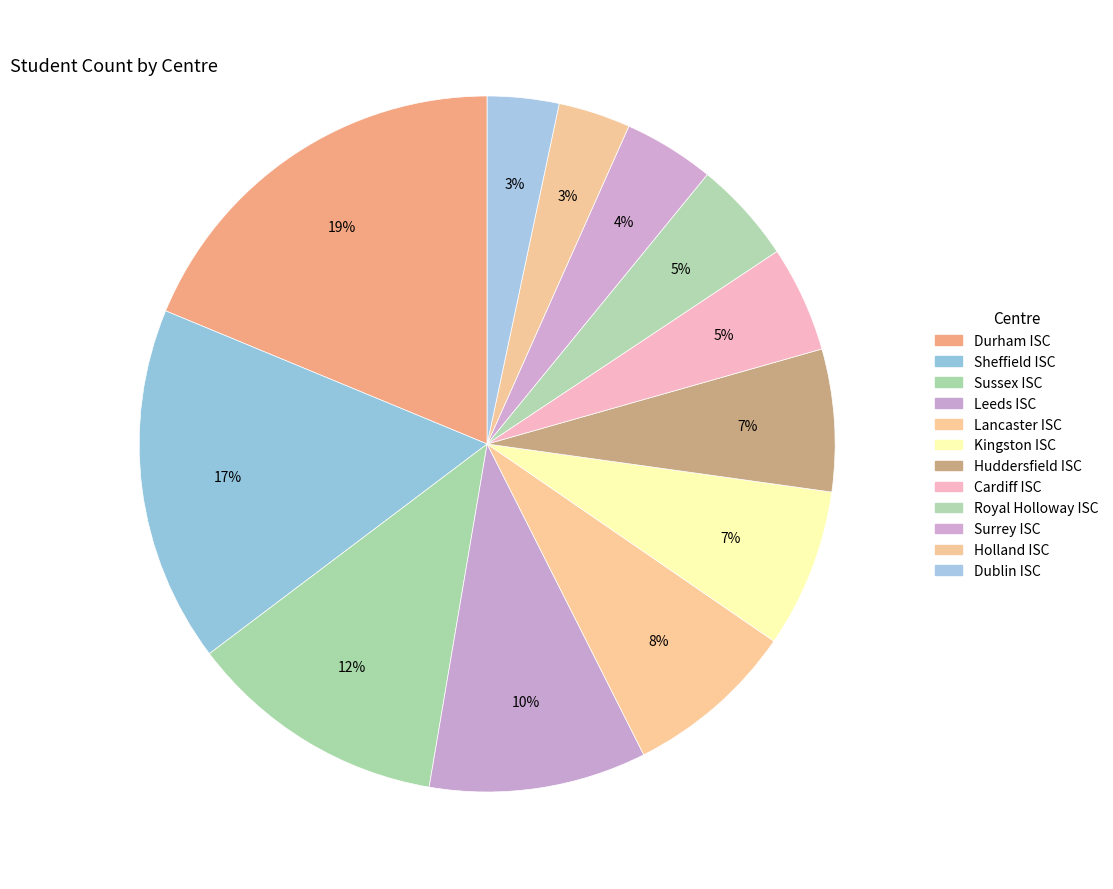

Which has a higher value, Royal Holloway ISC or Surrey ISC?

Royal Holloway ISC